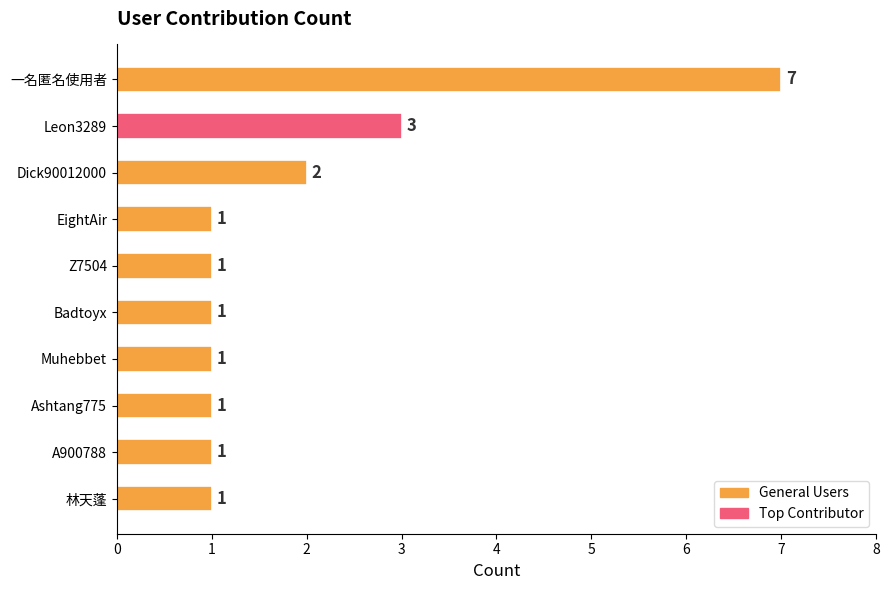

What is the change in value from 一名匿名使用者 to Ashtang775?

-6